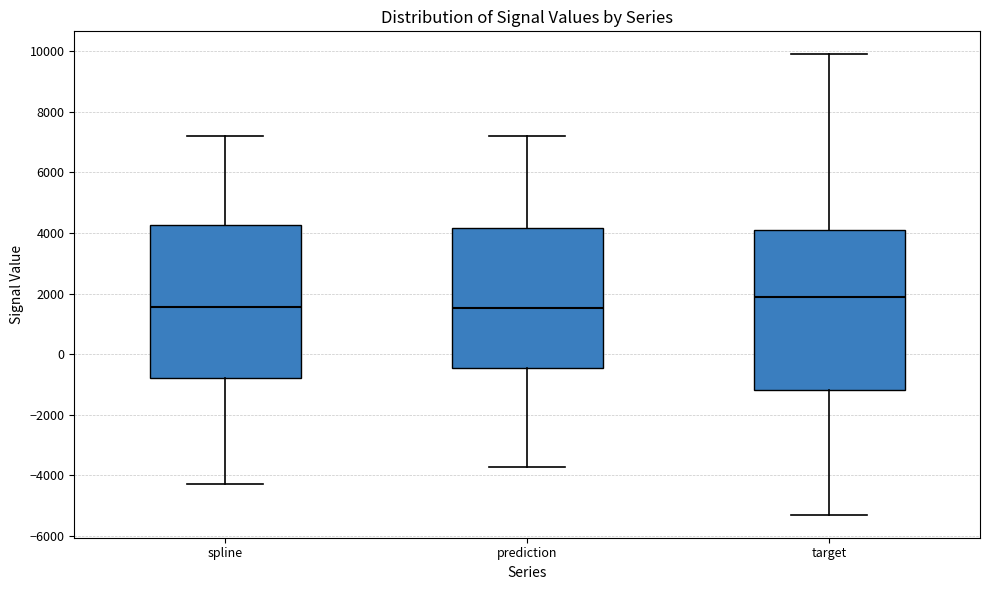

Where is the lower edge of the box for prediction on the y-axis? The values are not printed on the chart, so give them approximately, as read against the axis.

-400